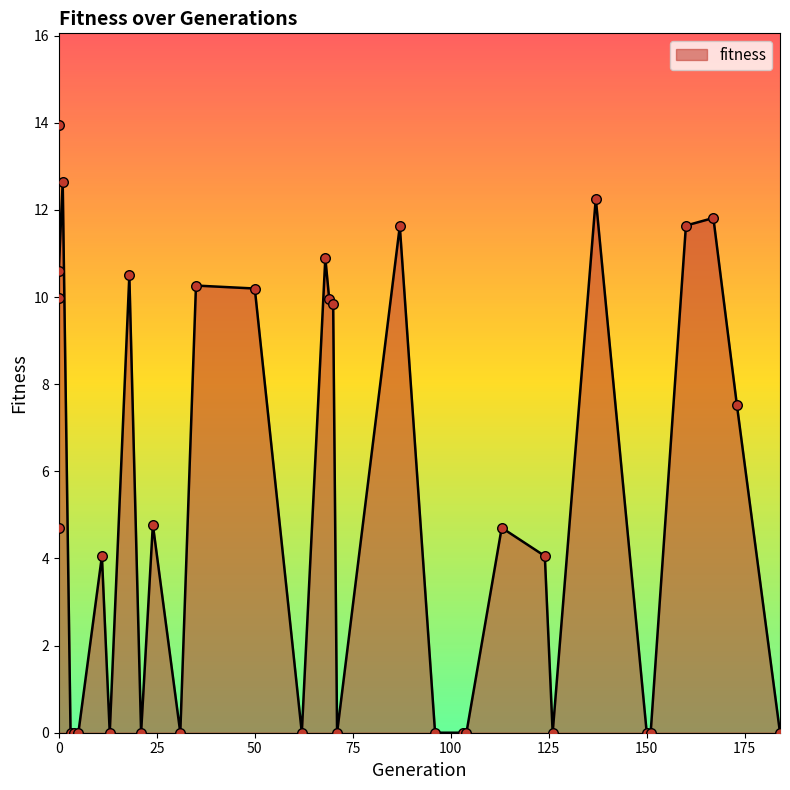

Between 137 and 5, which is larger?

137